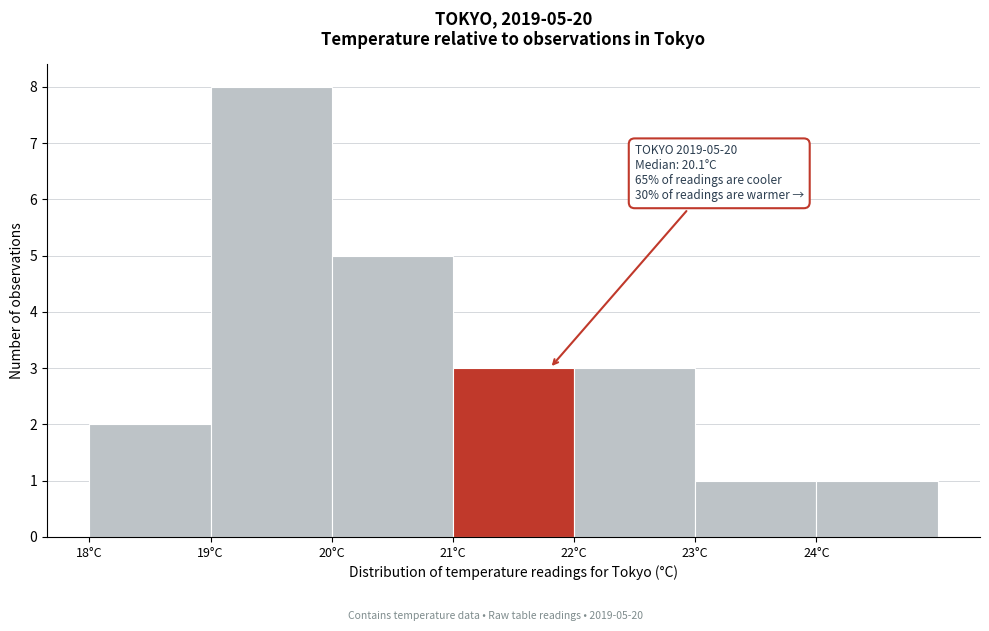

Which range on the x-axis has the tallest bar?

19 to 20